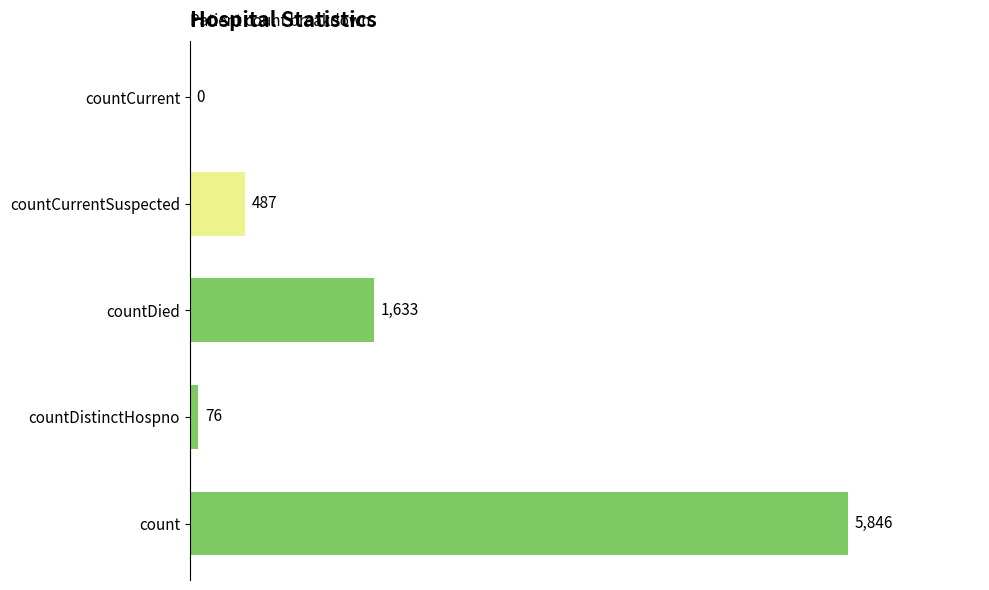

What is the sum of all values?

8042